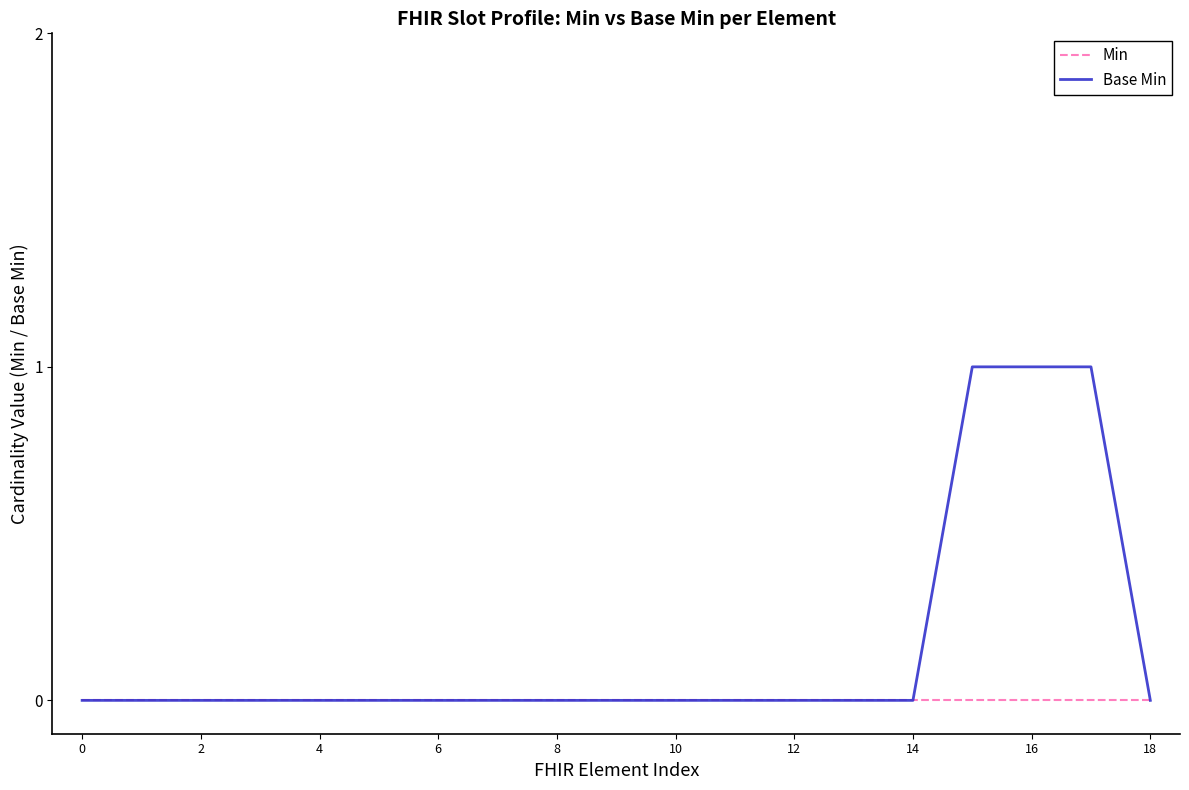

Rank the series by their maximum value, from lowest to highest.

Min, Base Min